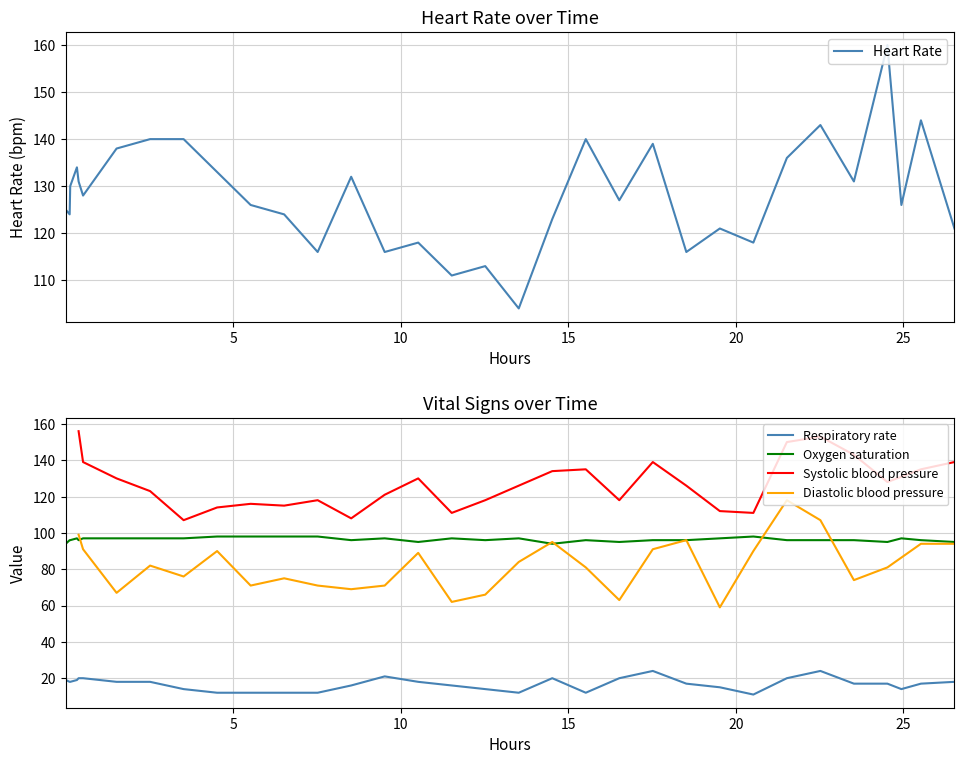

True or false: Oxygen saturation and Respiratory rate cross at least once.

False